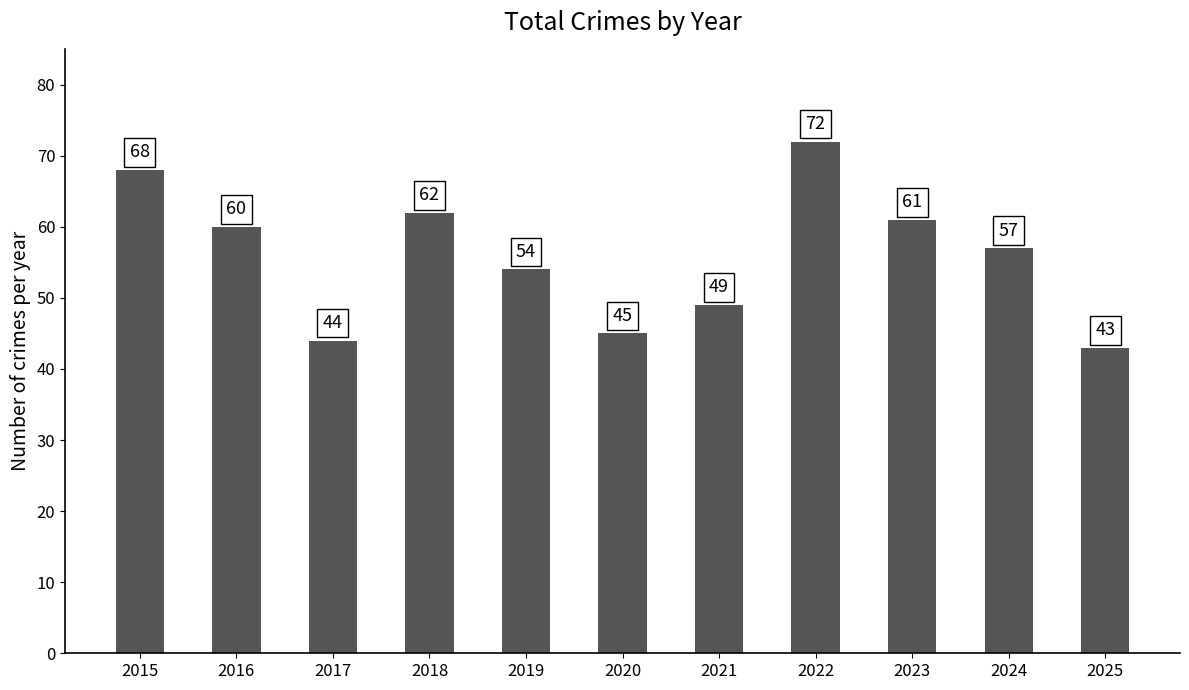

Reading right to left, extract all data points from this chart.

43	57	61	72	49	45	54	62	44	60	68